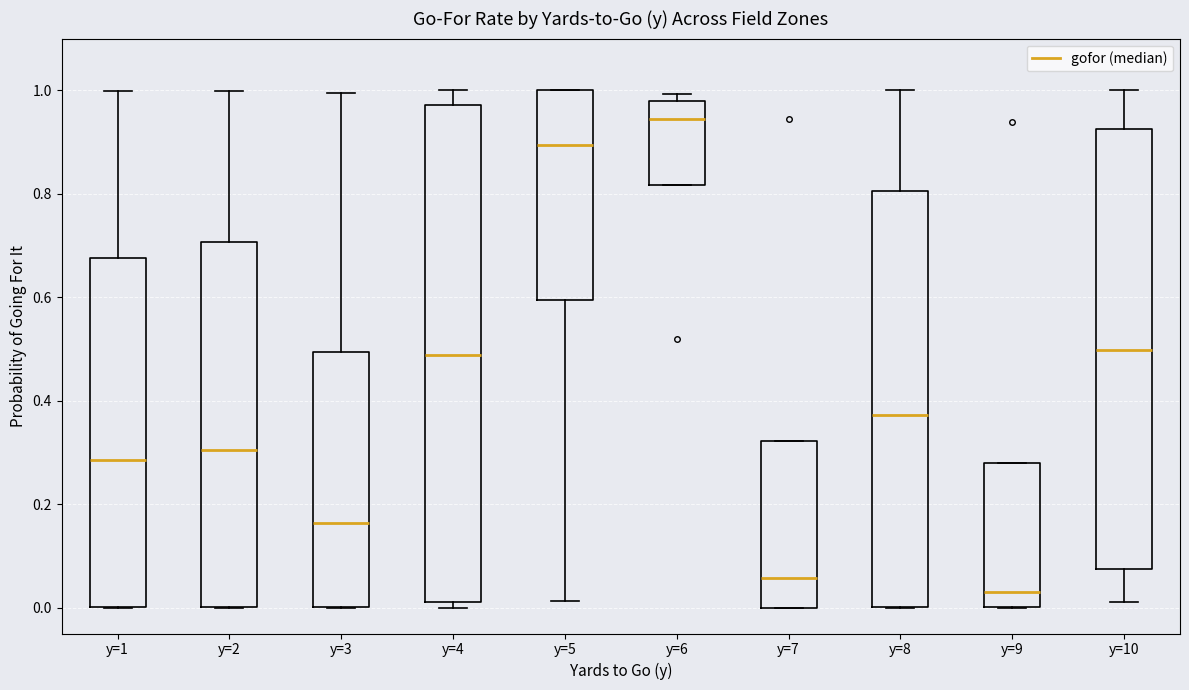

Comparing the boxes themselves (not the whiskers), which one is the tallest?

y=4